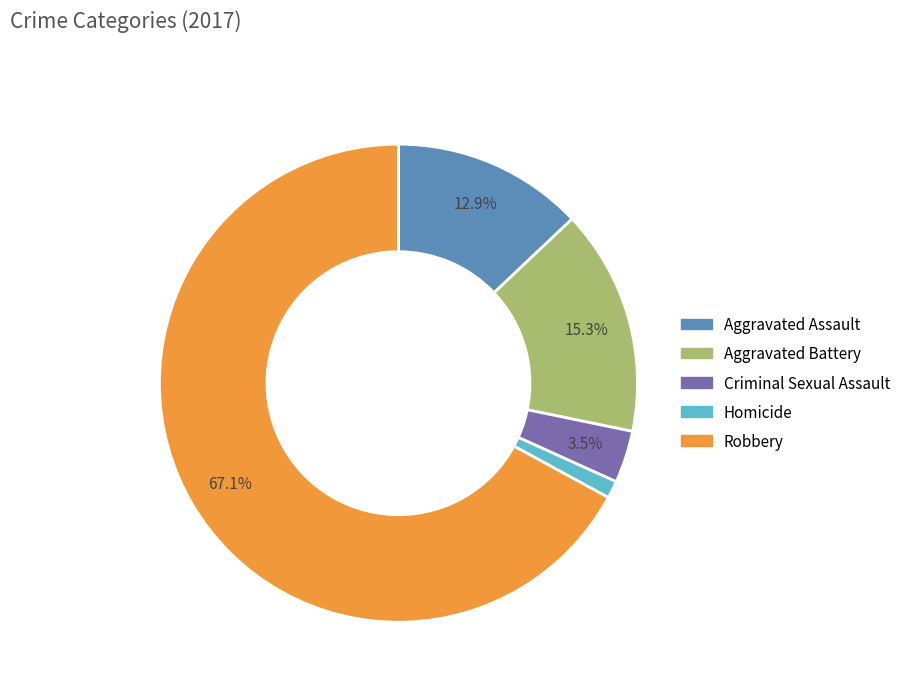

To the nearest percent, what is the combined percentage of Aggravated Assault and Homicide?

14%